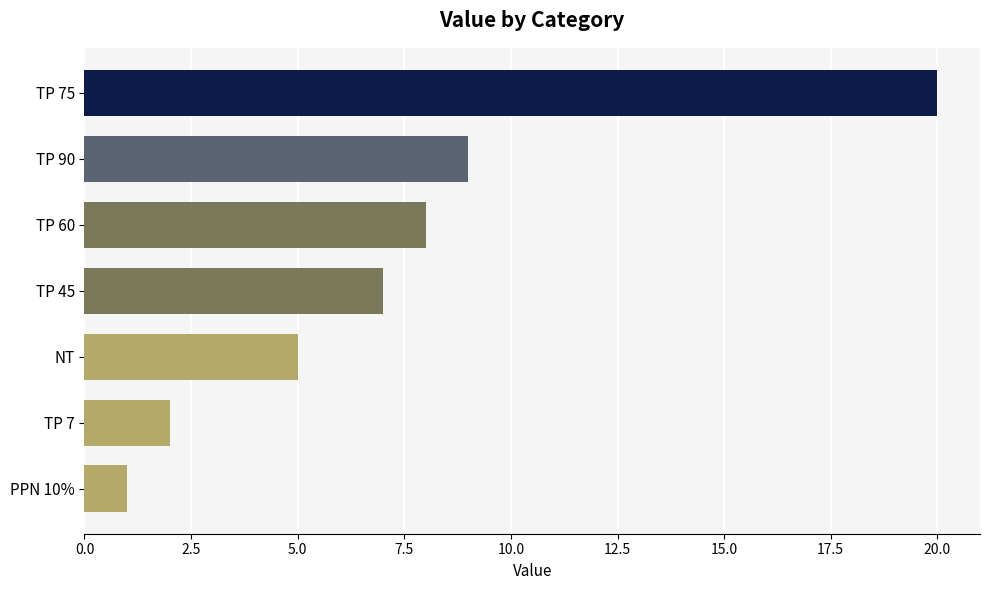

At which category does the chart reach its peak across all series?

TP 75